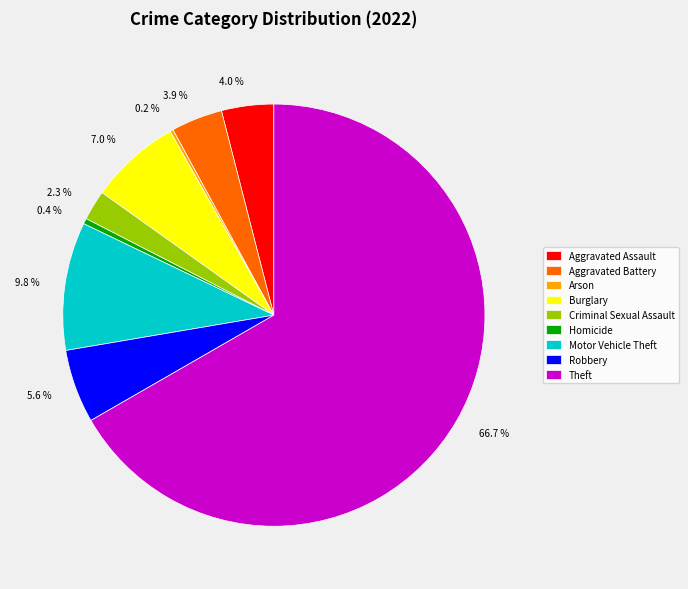

Does any single category account for the majority?

Yes